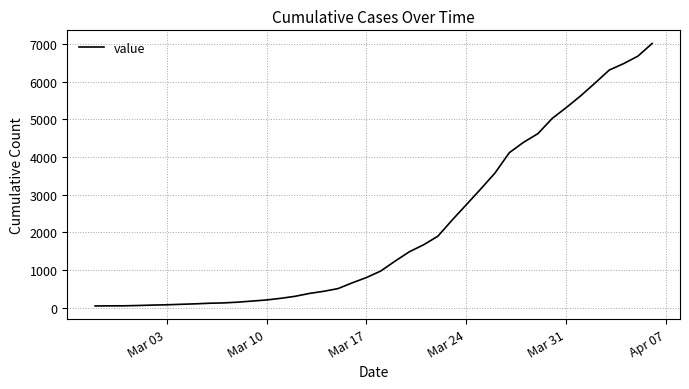

What is the greatest value displayed?

7011